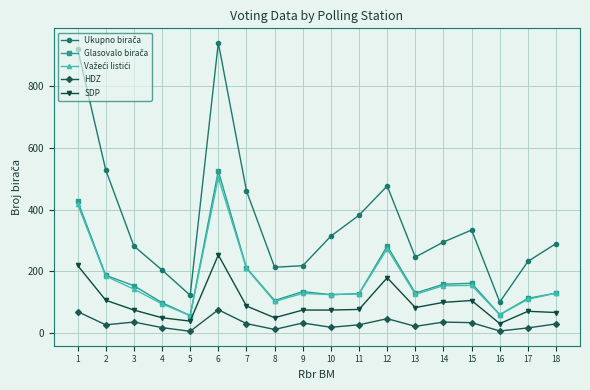

The value of SDP at 2 is 143. True or false?

False